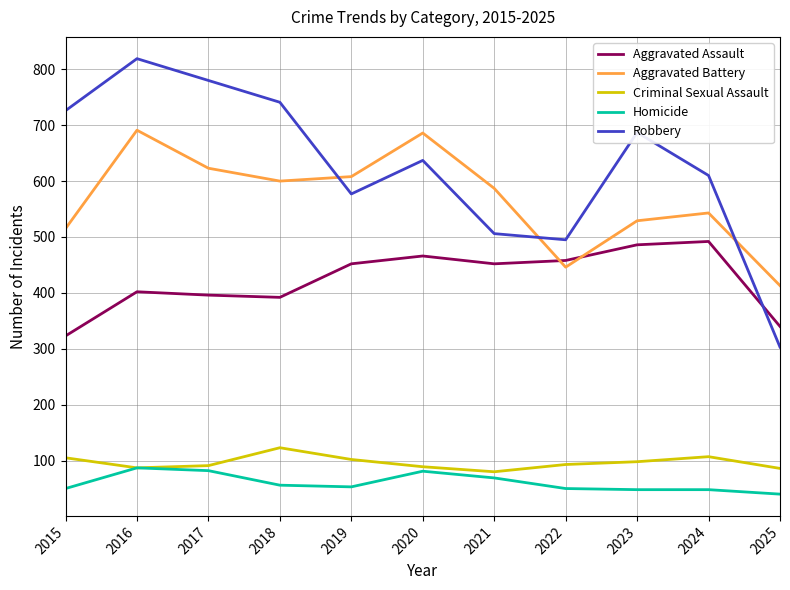

How many lines are shown in the chart?

5